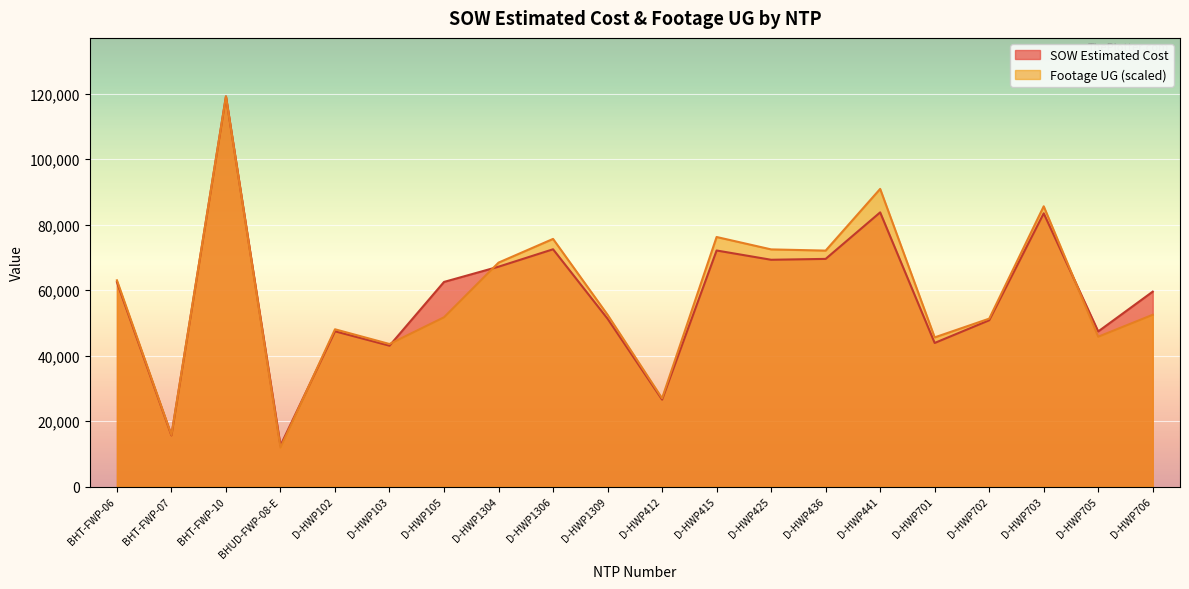

How many lines are shown in the chart?

2